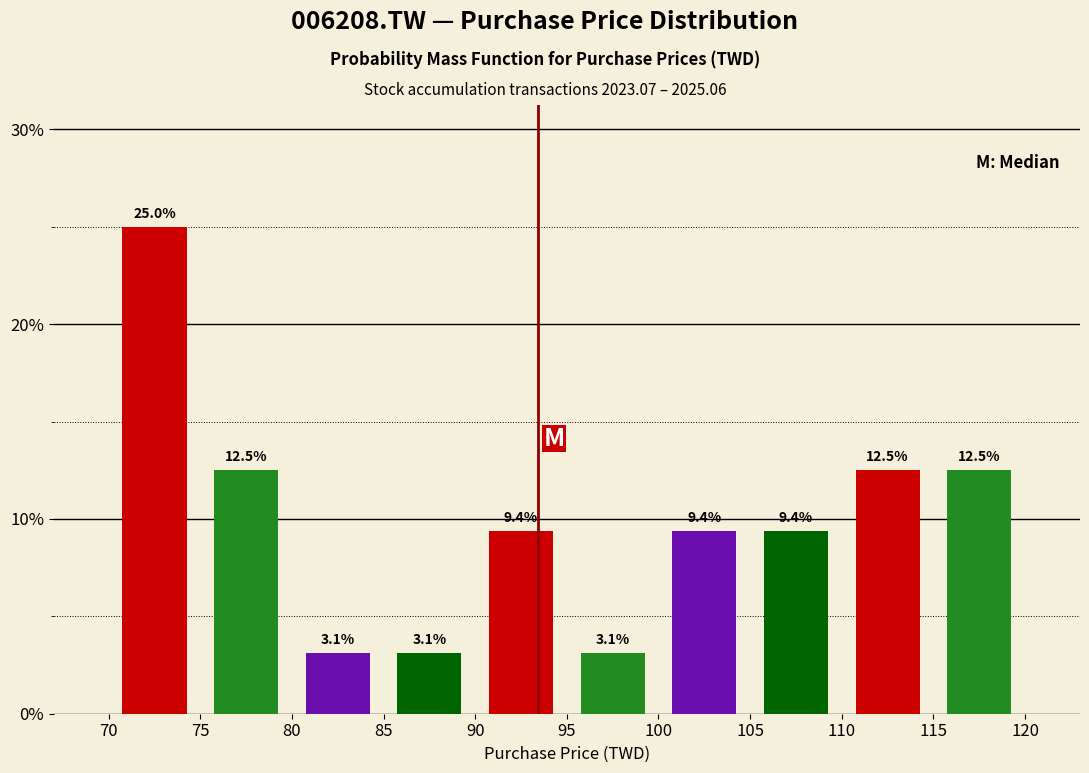

Reading left to right, transcribe this chart: for each bar, give the range it covers on the x-axis and its height.

70 to 75: 25.0
75 to 80: 12.5
80 to 85: 3.1
85 to 90: 3.1
90 to 95: 9.4
95 to 100: 3.1
100 to 105: 9.4
105 to 110: 9.4
110 to 115: 12.5
115 to 120: 12.5